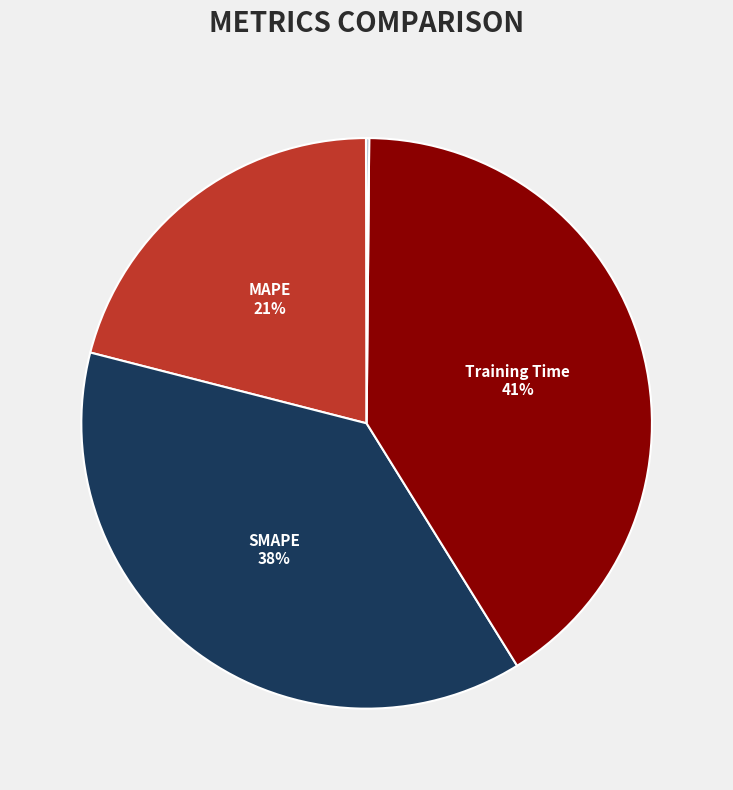

True or false: Inference Time accounts for 0% of the total.

True